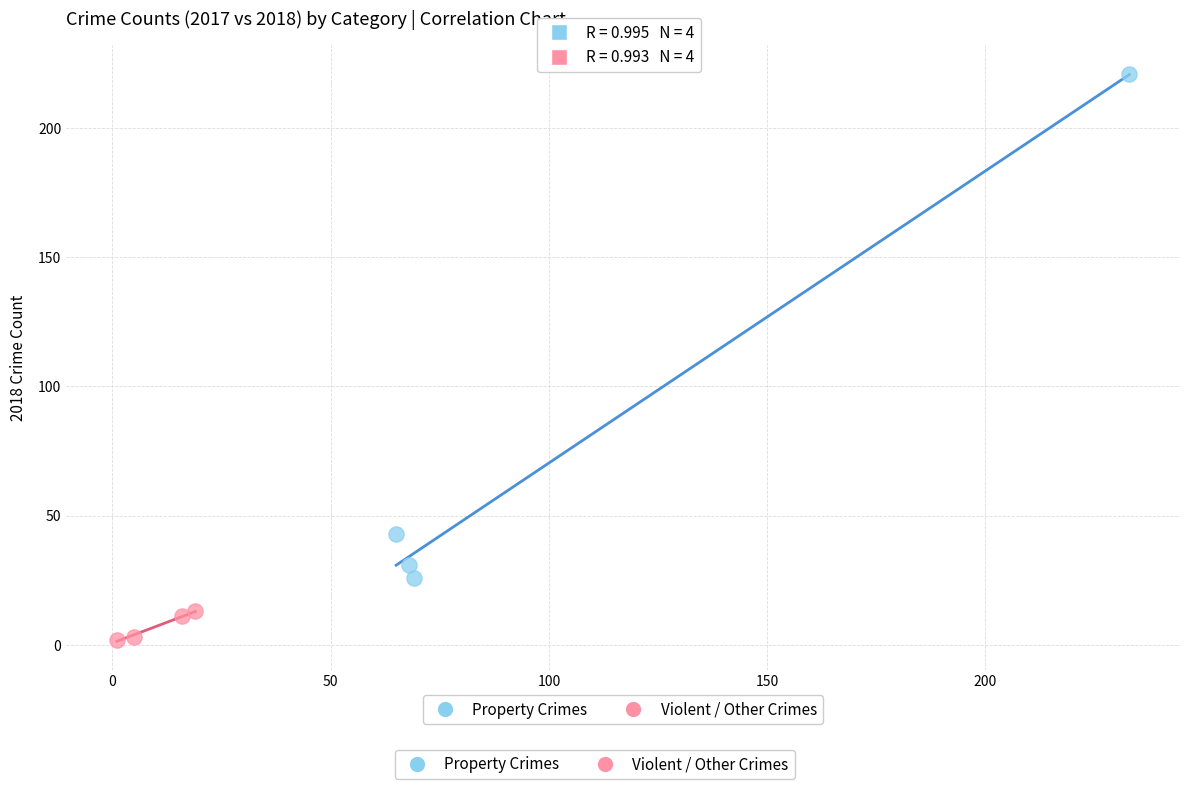

Which series reaches the maximum Y coordinate?

Property Crimes